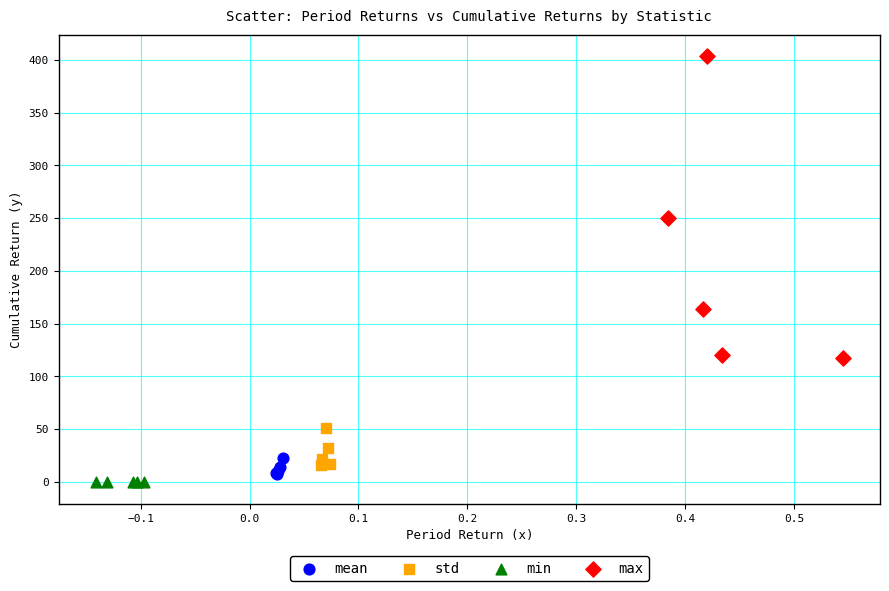

Which series has the widest spread of Y values?

max